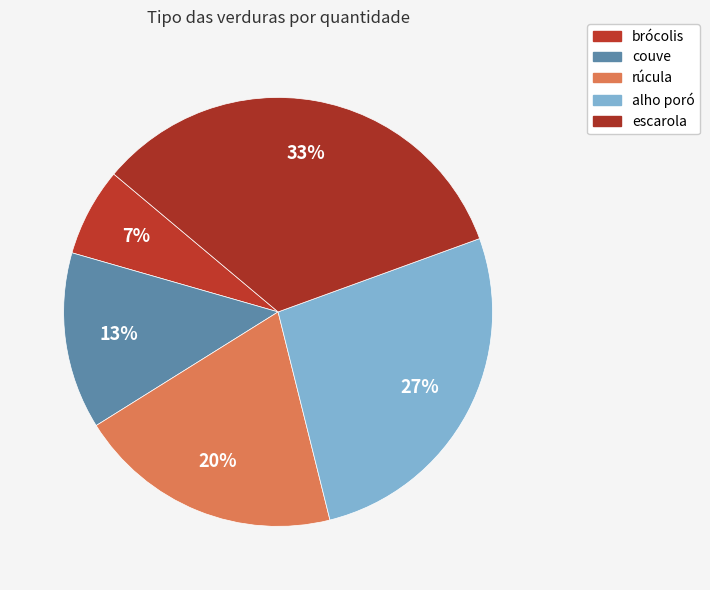

To the nearest percent, what percentage of the pie is escarola?

33%